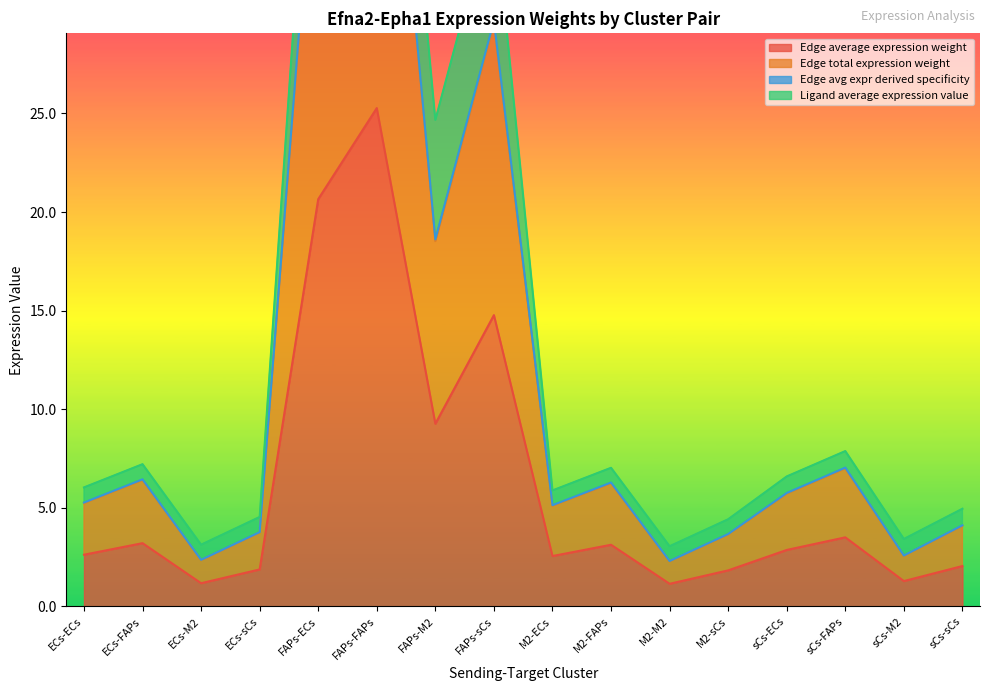

Between M2-ECs and sCs-M2, which series saw the biggest shift?

Edge avg expr derived specificity